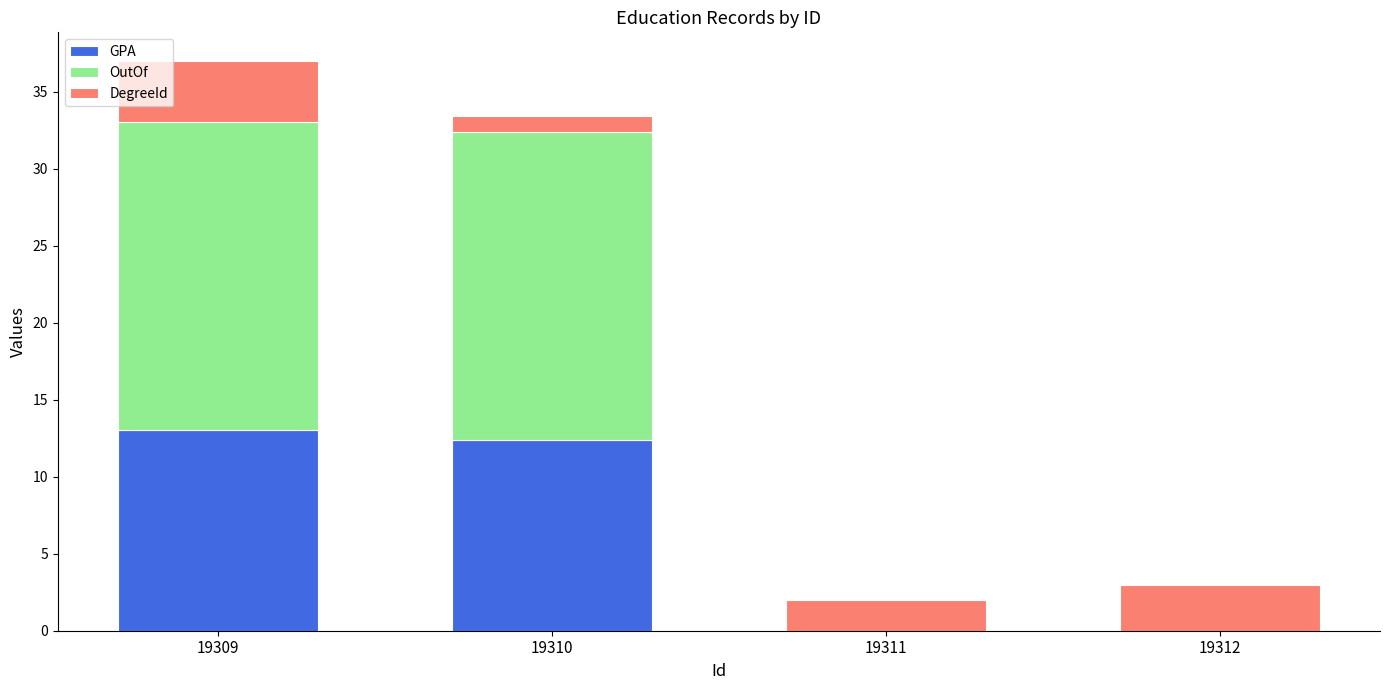

Reading left to right, what are the values for GPA?

19309=13.0	19310=12.4	19311=0.0	19312=0.0